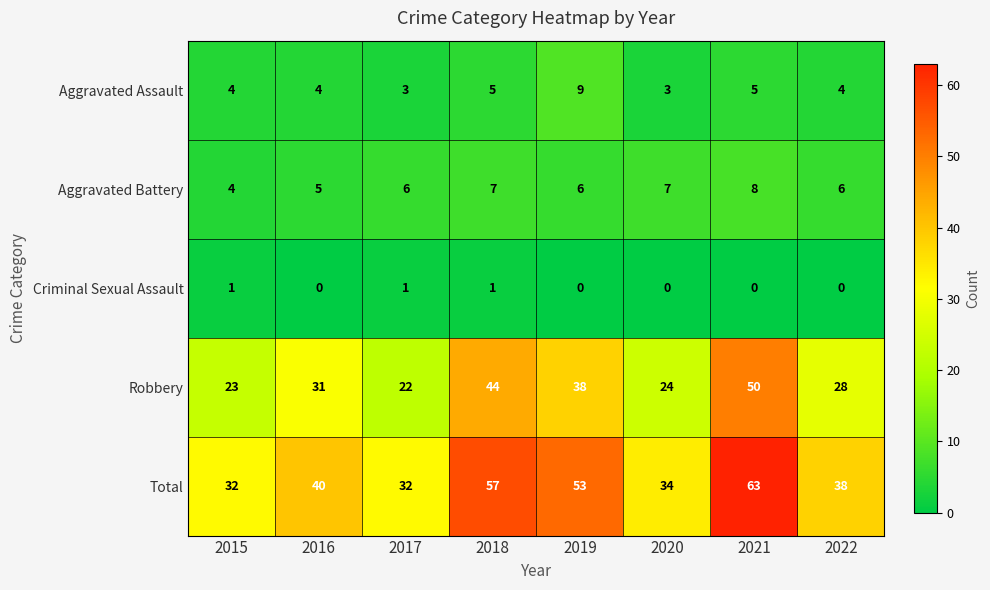

Count the Criminal Sexual Assault values in the range 0 to 1.

8